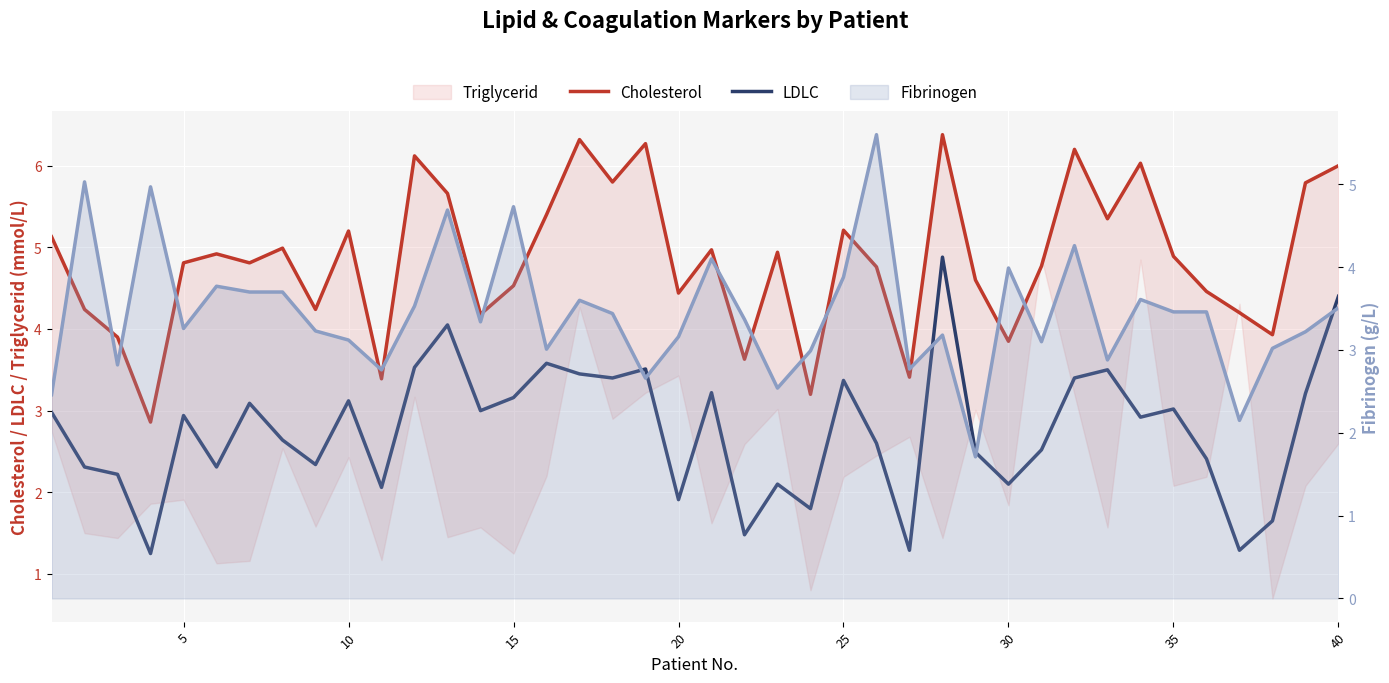

Between 16 and 36, which series saw the biggest shift?

LDLC